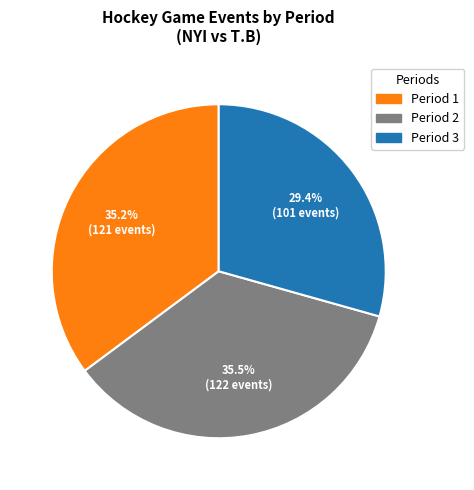

Does Period 3 represent more than half of the total?

No